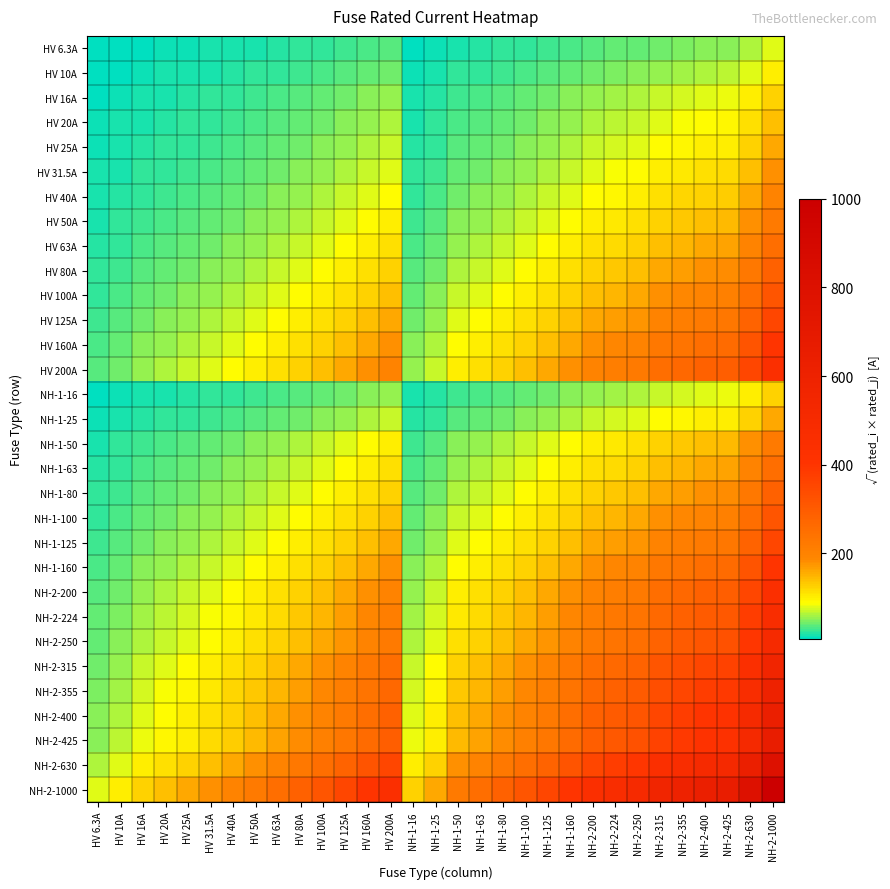

At how many categories does at least one series exceed 164?

24